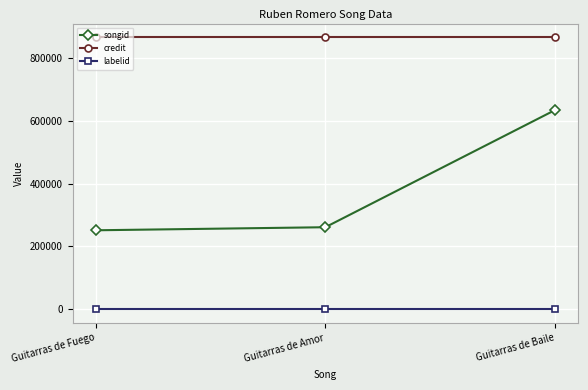

True or false: credit has a value of 497656 at Guitarras de Baile.

False